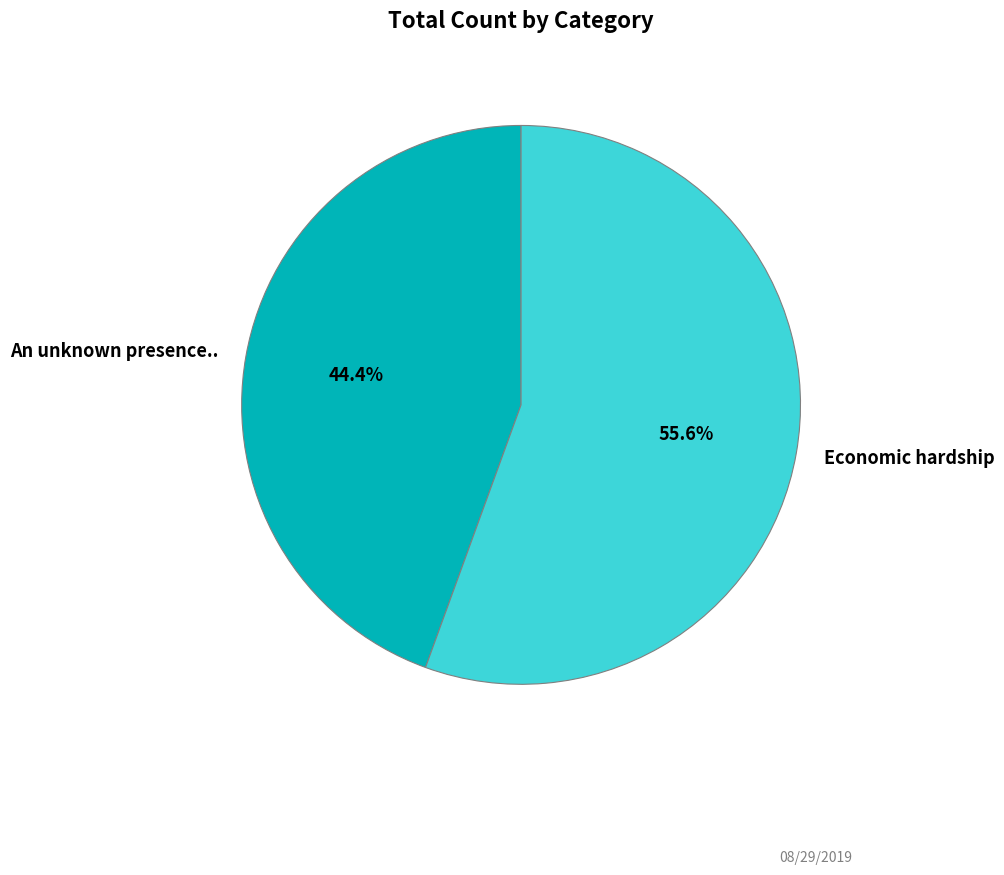

How many segments does this pie chart have?

2